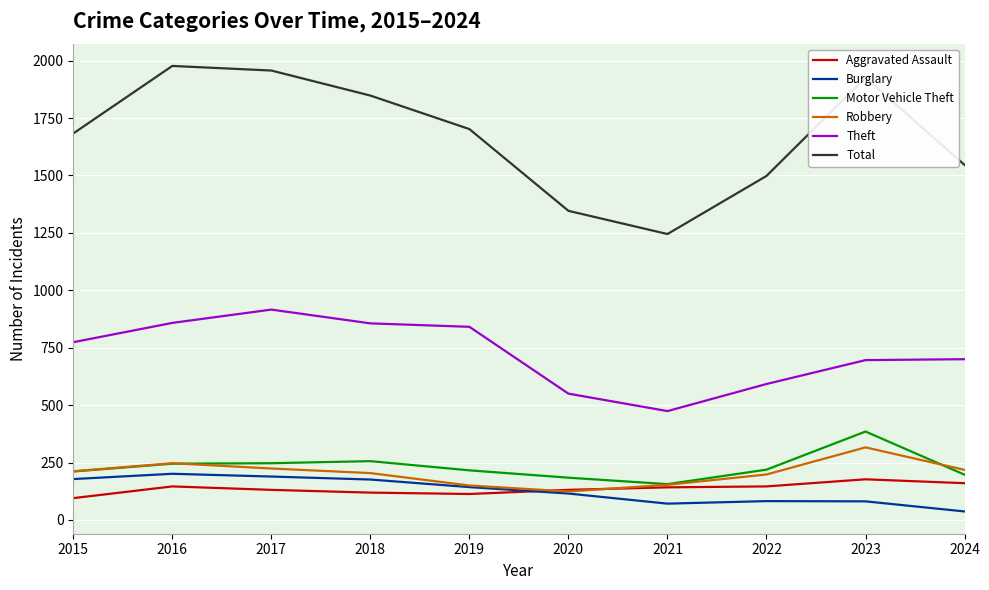

What is the difference between the maximum and minimum values in the Motor Vehicle Theft series?

229